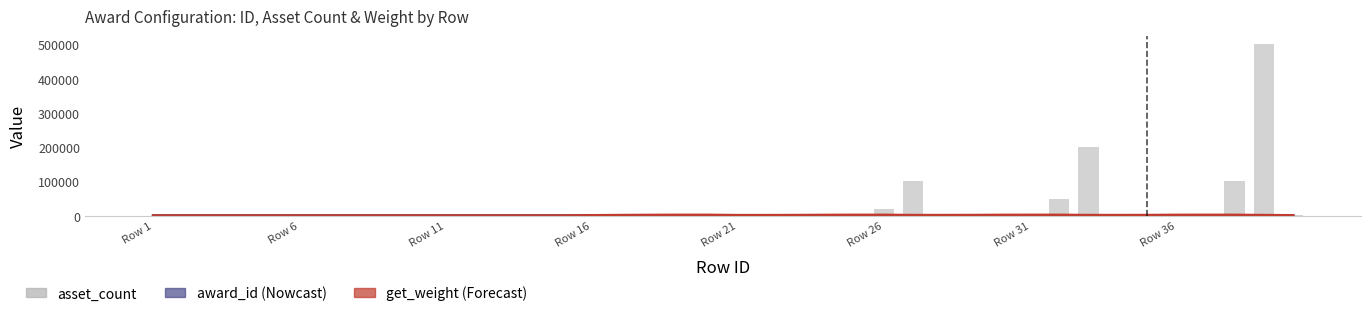

How many categories are shown in the chart?

40